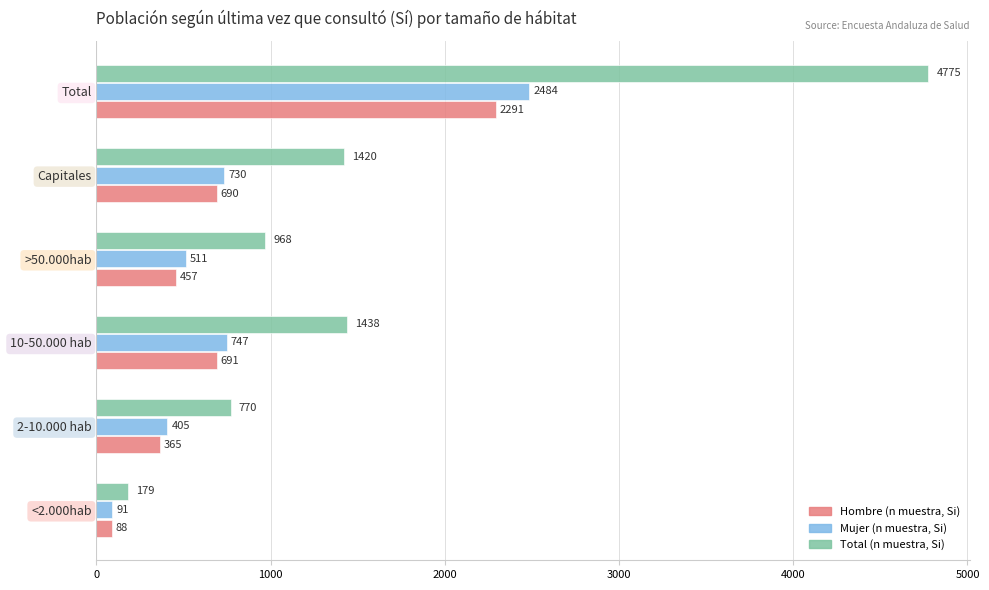

Is the value of Total (n muestra, Si) at Total greater than the value of Hombre (n muestra, Si) at Total?

Yes